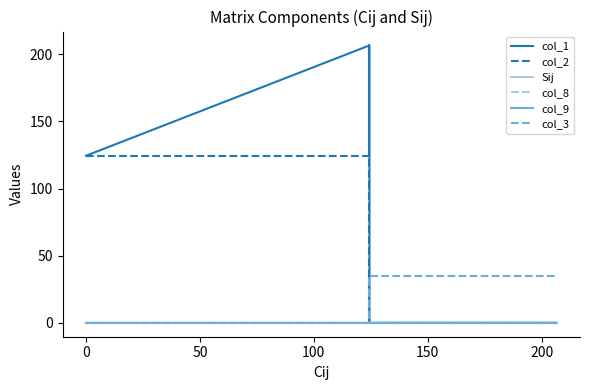

What position from the left is 100?

4